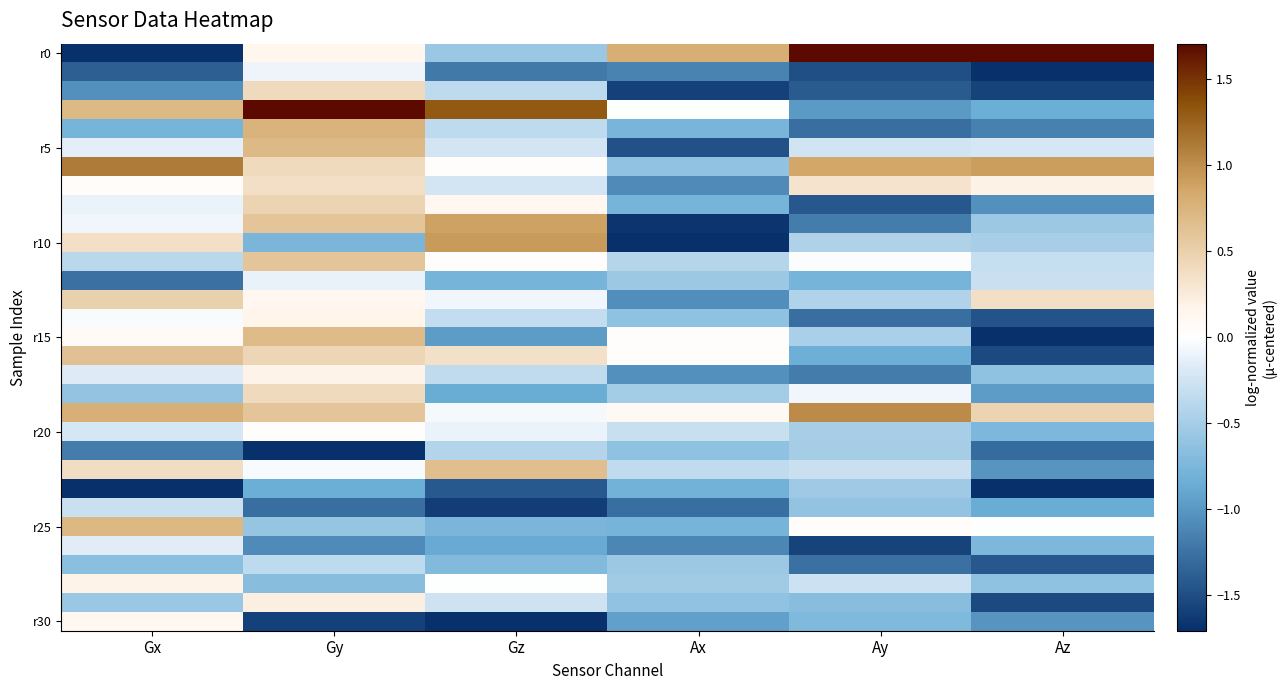

Which category has the highest value across all series?

Ay